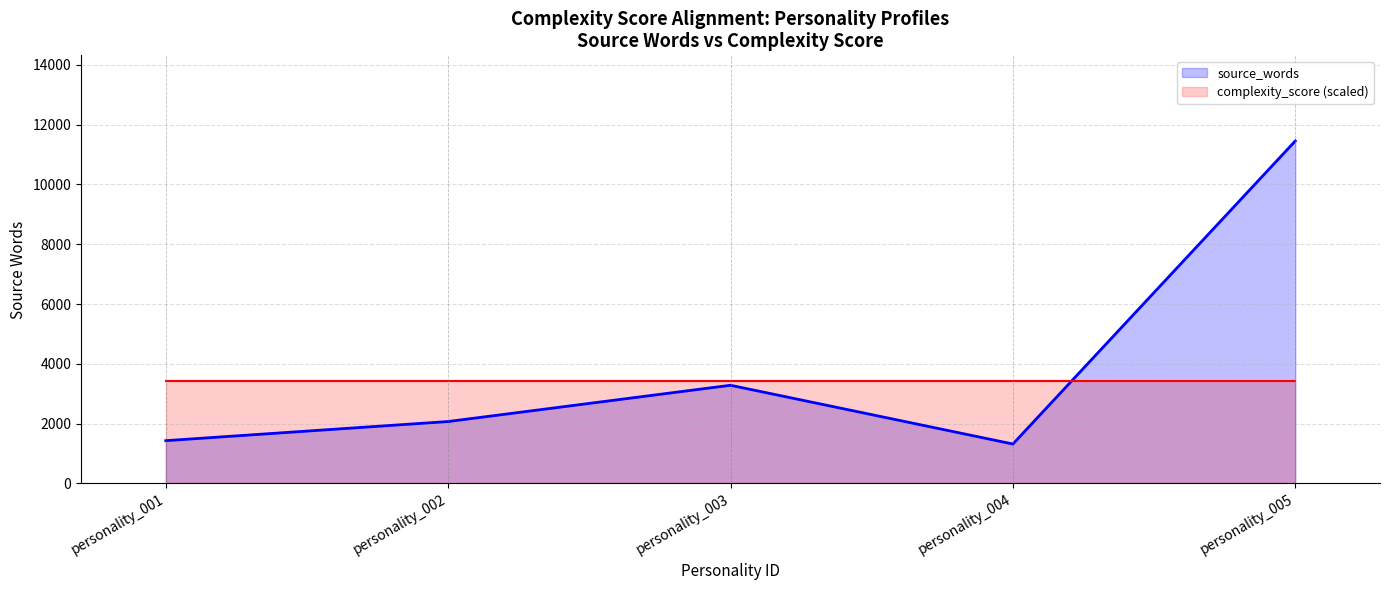

Rank the series at personality_005 from lowest to highest value.

complexity_score (scaled), source_words